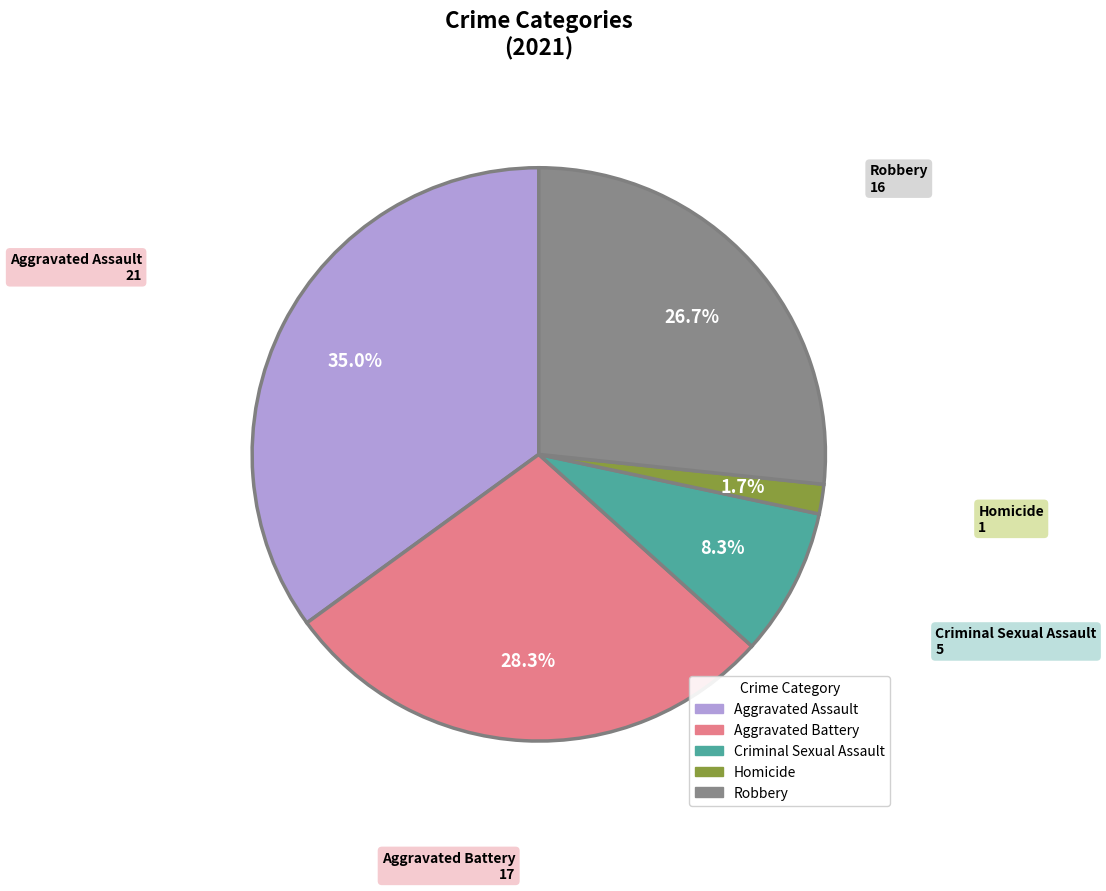

To the nearest percent, what portion does Robbery represent?

27%